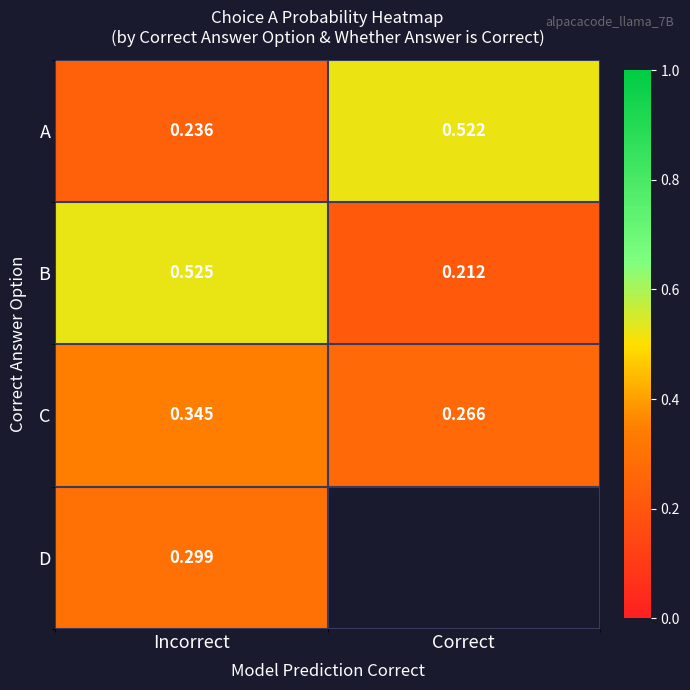

What is the greatest value displayed?

0.5